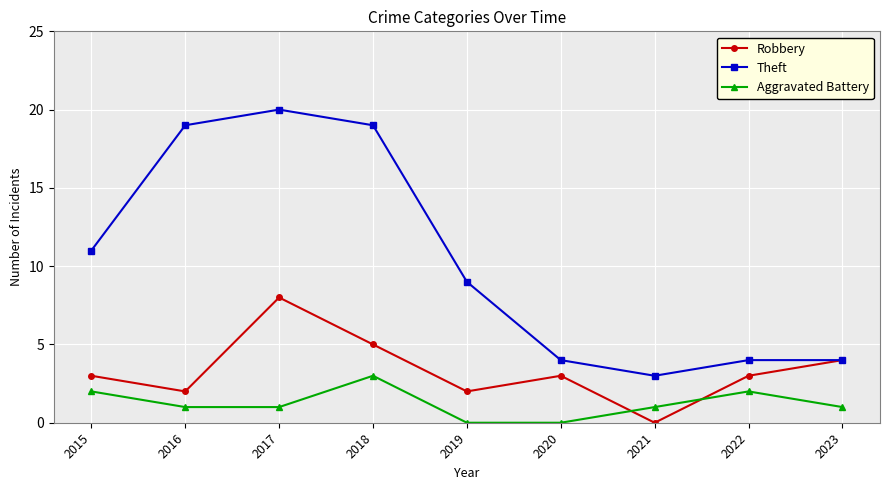

True or false: Aggravated Battery has a value of 2 at 2015.

True